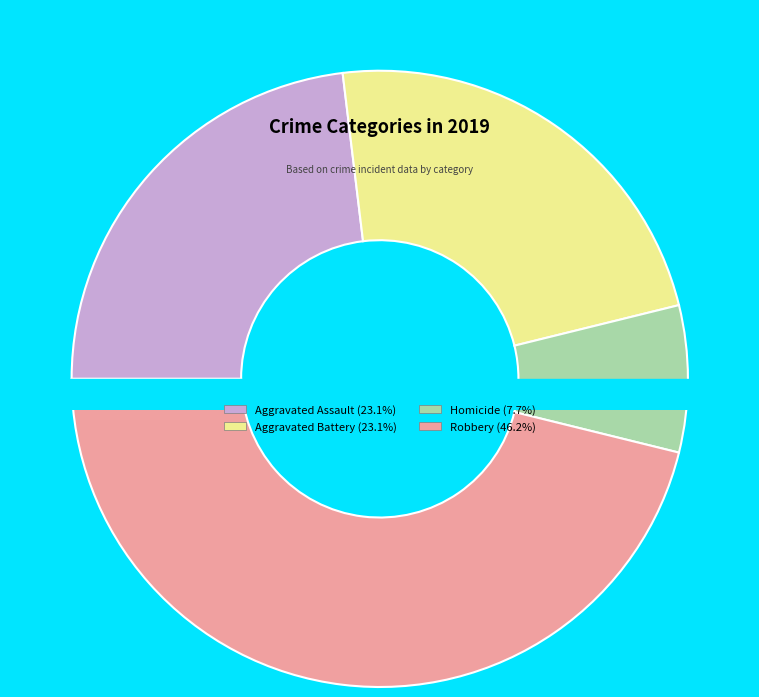

Is there a majority slice in this chart?

No